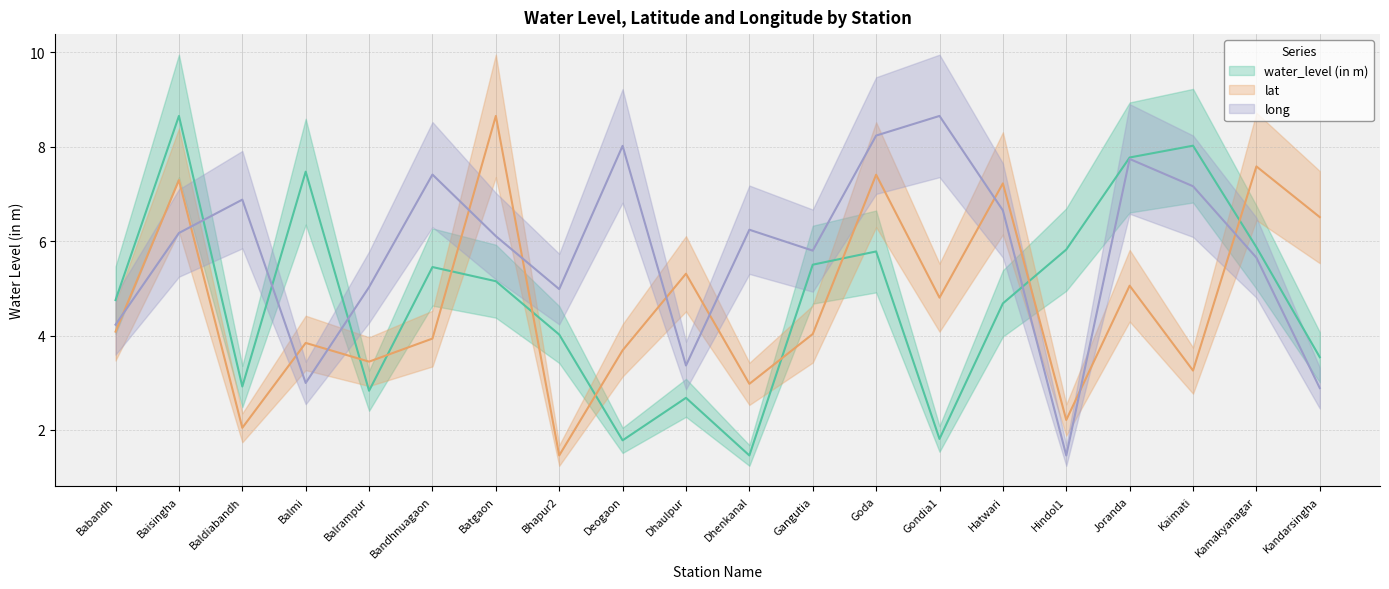

Rank the categories by lat value from lowest to highest.

Bhapur2, Baldiabandh, Hindol1, Dhenkanal, Kaimati, Balrampur, Deogaon, Balmi, Bandhnuagaon, Gangutia, Babandh, Gondia1, Joranda, Dhaulpur, Kandarsingha, Hatwari, Baisingha, Goda, Kamakyanagar, Batgaon